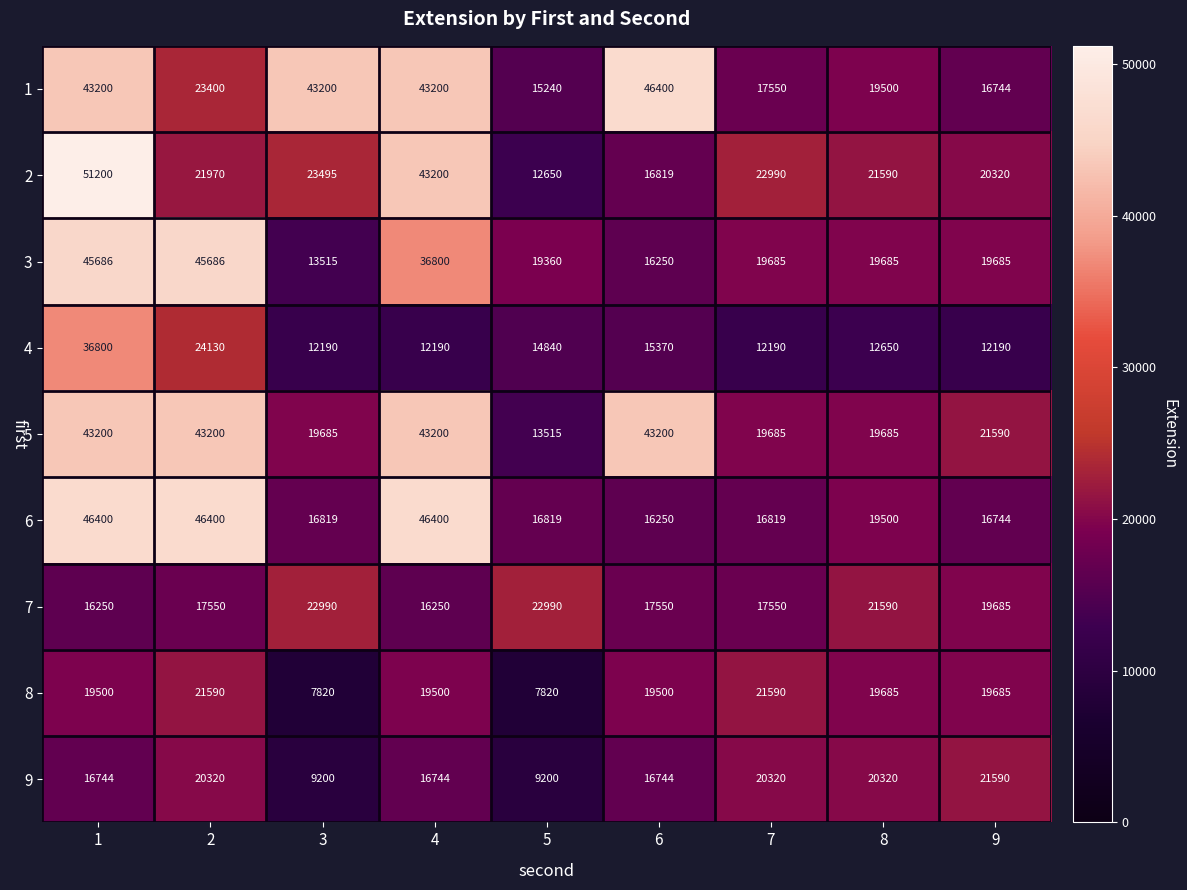

The value of 8 at 2 is 13651. True or false?

False